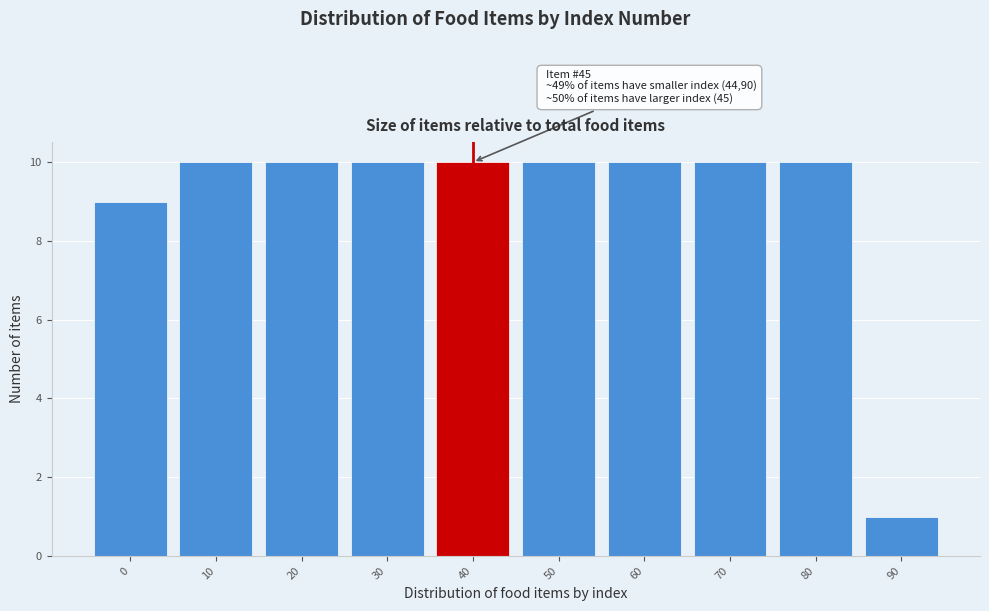

Reading right to left, extract all data points from this chart.

1	10	10	10	10	10	10	10	10	9